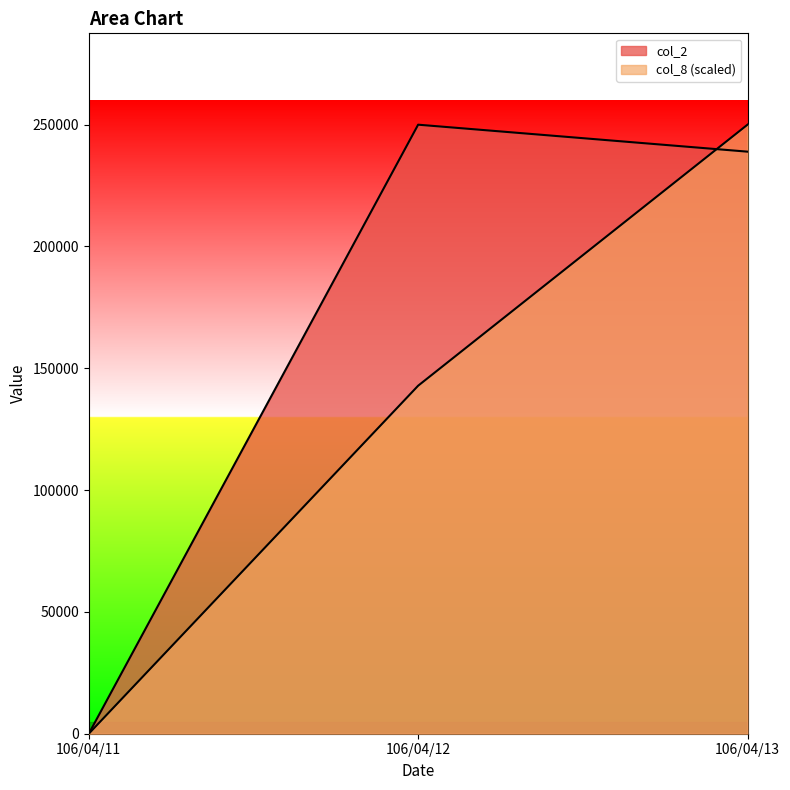

At which label does col_2 first exceed 238930?

106/04/12